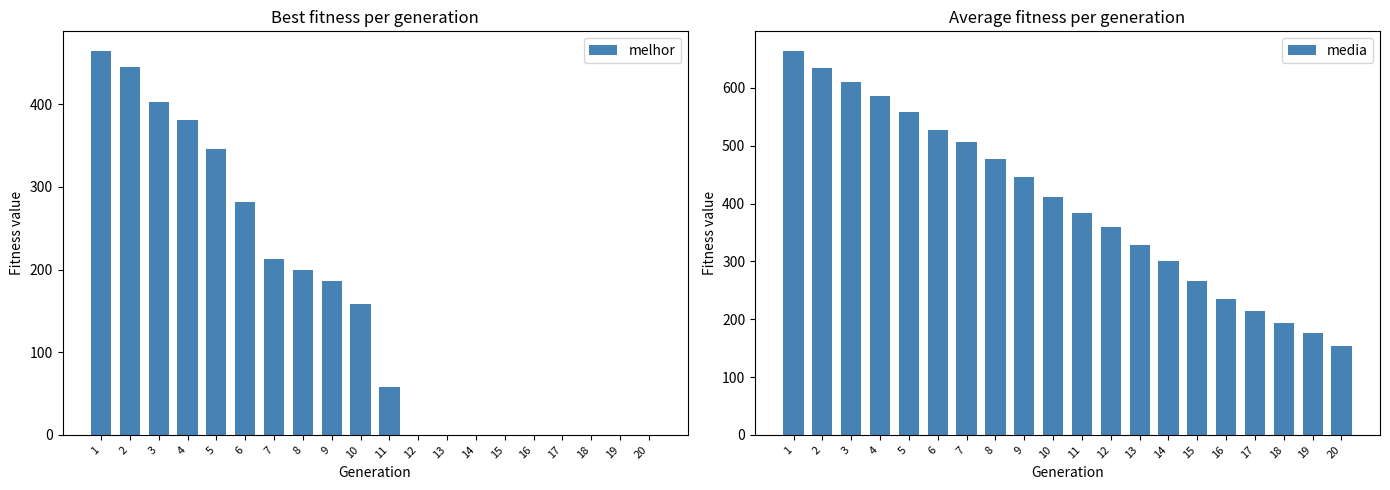

List the series in order of their peak value, highest first.

media, melhor